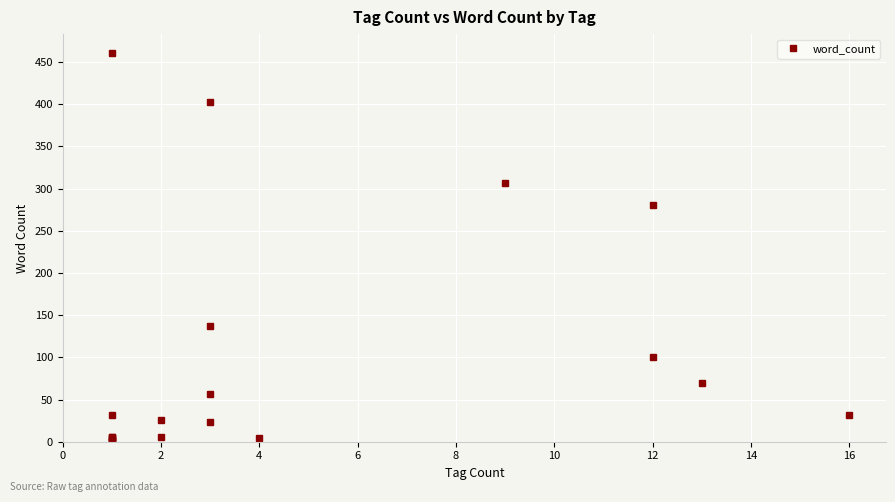

Reading left to right, list all the values displayed in this chart.

281	403	23	32	6	32	4	6	4	3	1	57	460	26	307	100	137	1	6	70